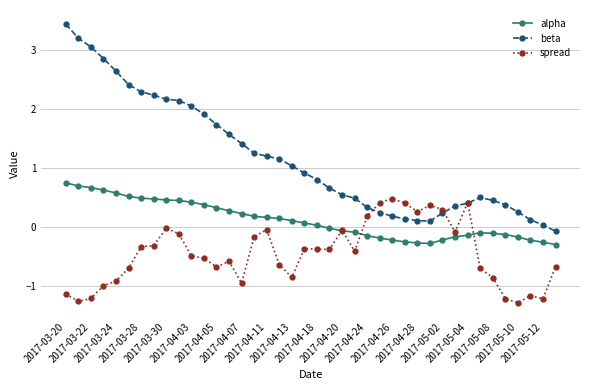

Rank the series by their average value, from highest to lowest.

beta, alpha, spread